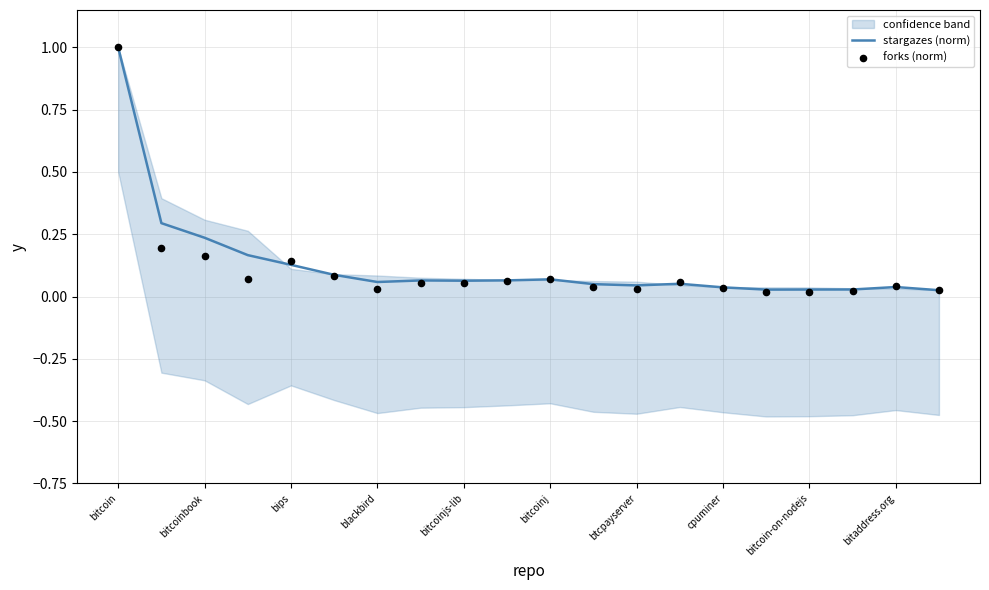

What are all the series names shown in the legend?

stargazes (norm), forks (norm)